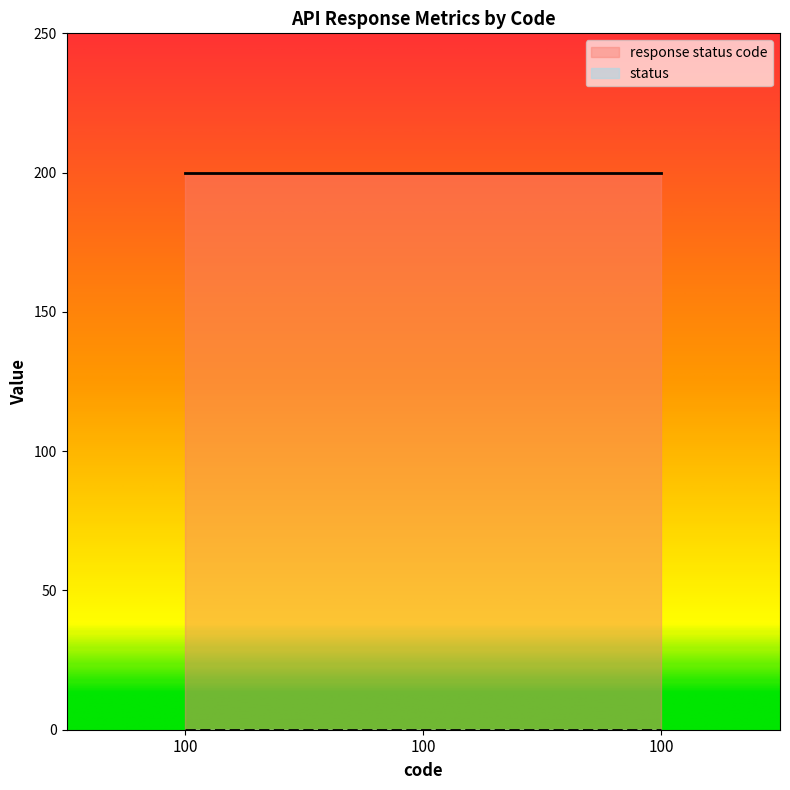

The response status code series shows 285 at 100. True or false?

False